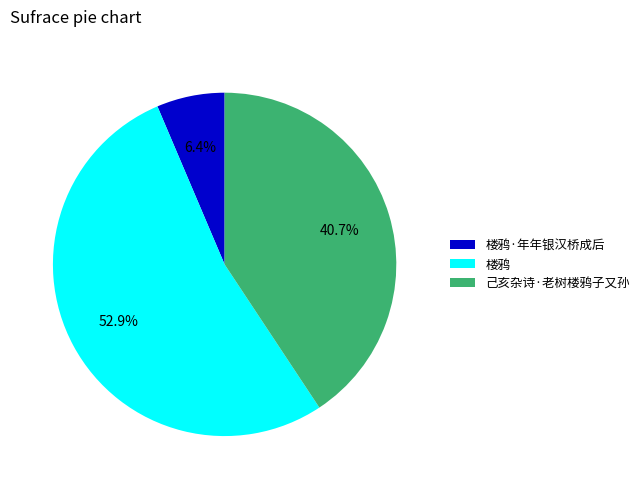

To the nearest percent, what portion does 楼鸦 represent?

53%